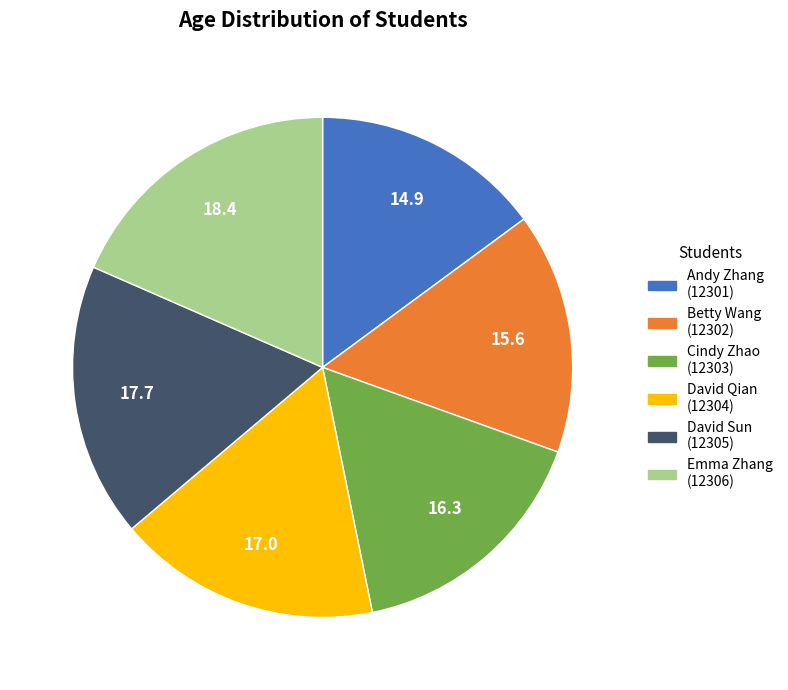

Does Cindy Zhao (12303) represent more than half of the total?

No